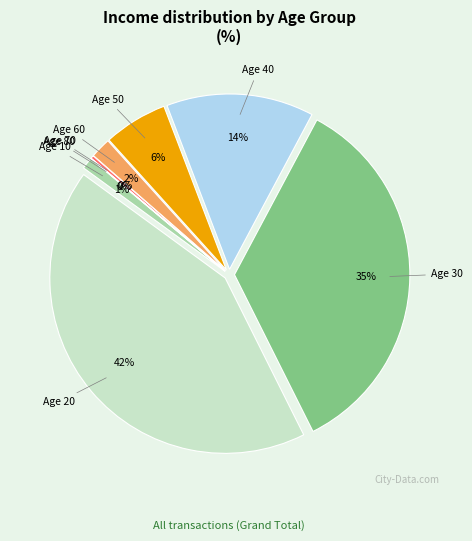

To the nearest percent, what is the difference between the largest and smallest slice percentages?

42%